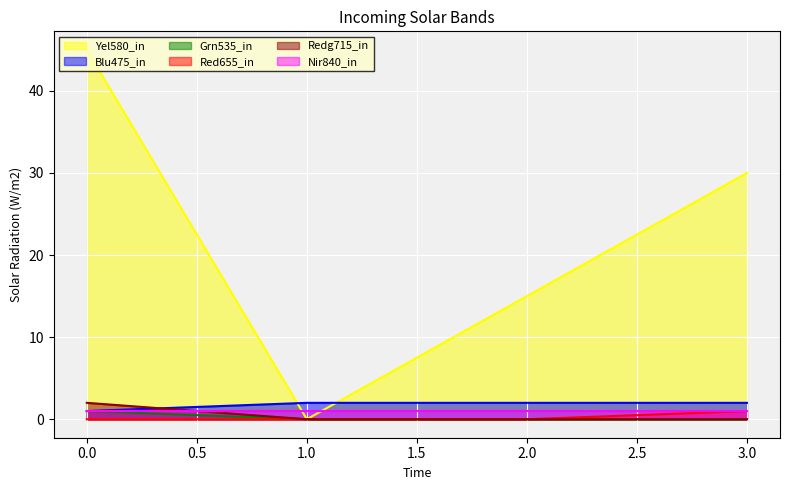

After their last crossing, which series has the higher values: Redg715_in or Blu475_in?

Blu475_in